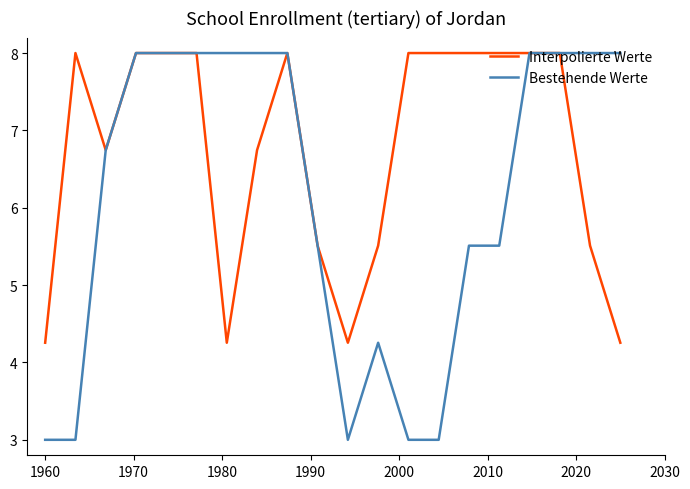

List the series in order of their overall mean, lowest first.

Bestehende Werte, Interpolierte Werte